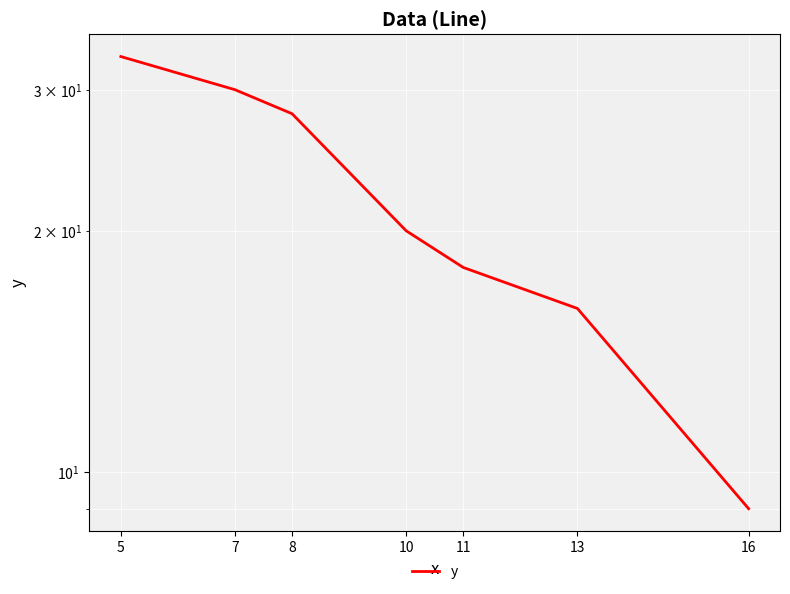

At which label does the data first exceed 20?

5